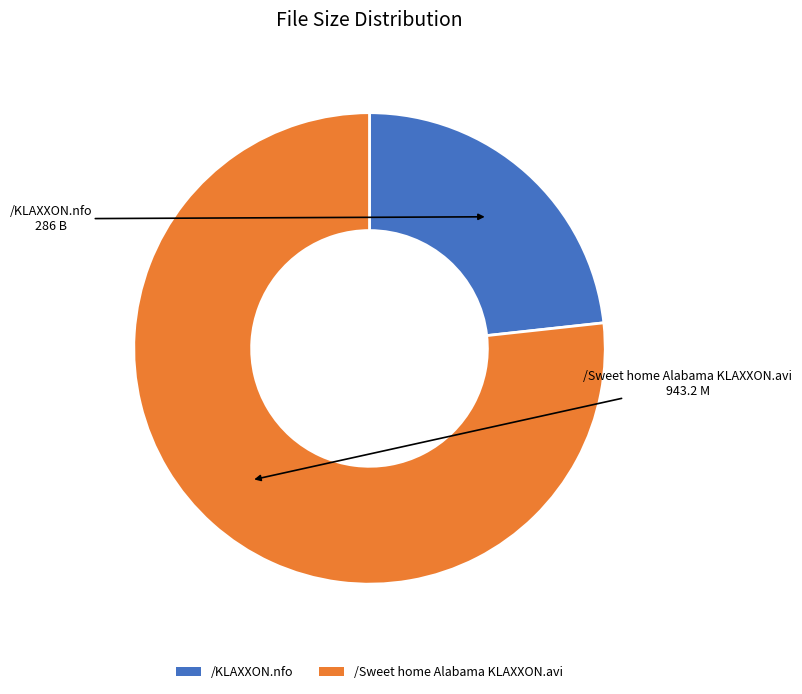

What is the ratio of the value at /Sweet home Alabama KLAXXON.avi to the value at /KLAXXON.nfo?

3.3